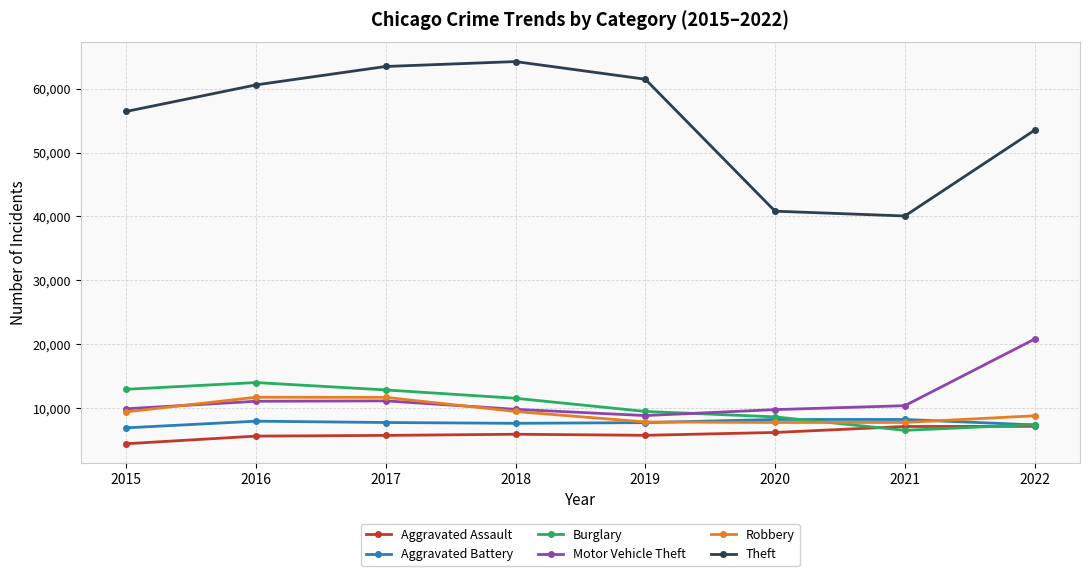

Is this an area chart (filled region under the line)?

No